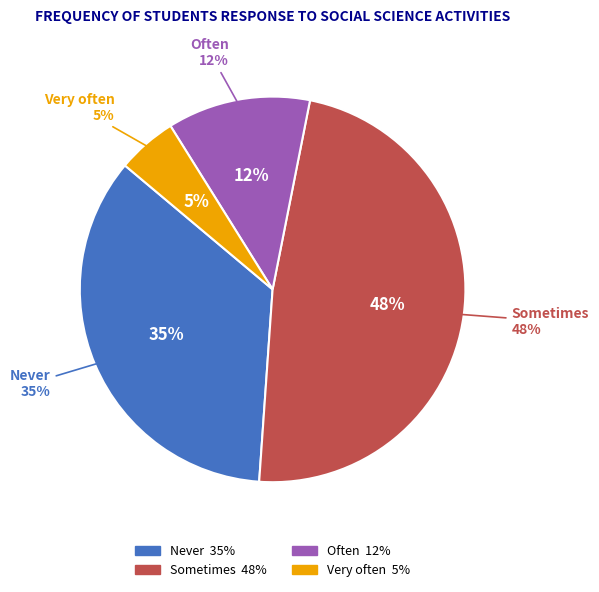

Which has a higher value, Sometimes or Never?

Sometimes